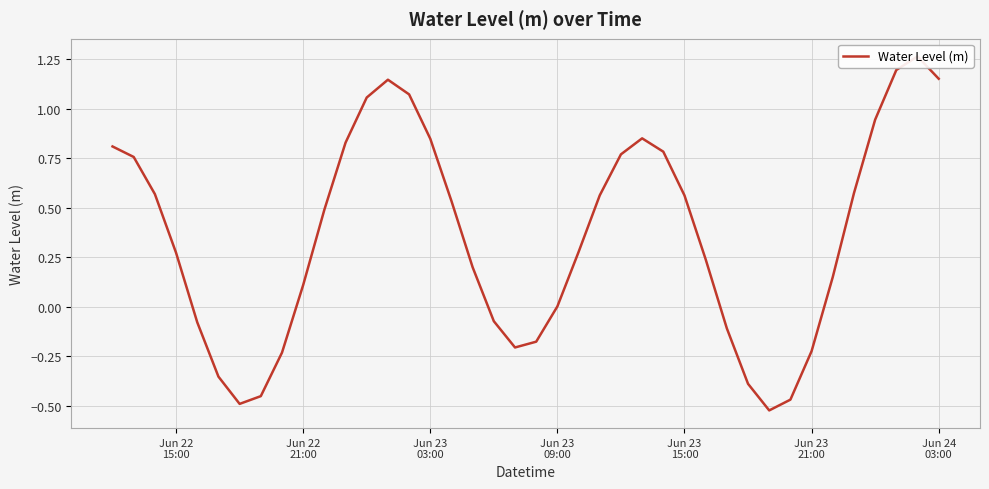

What is the greatest value displayed?

1.3